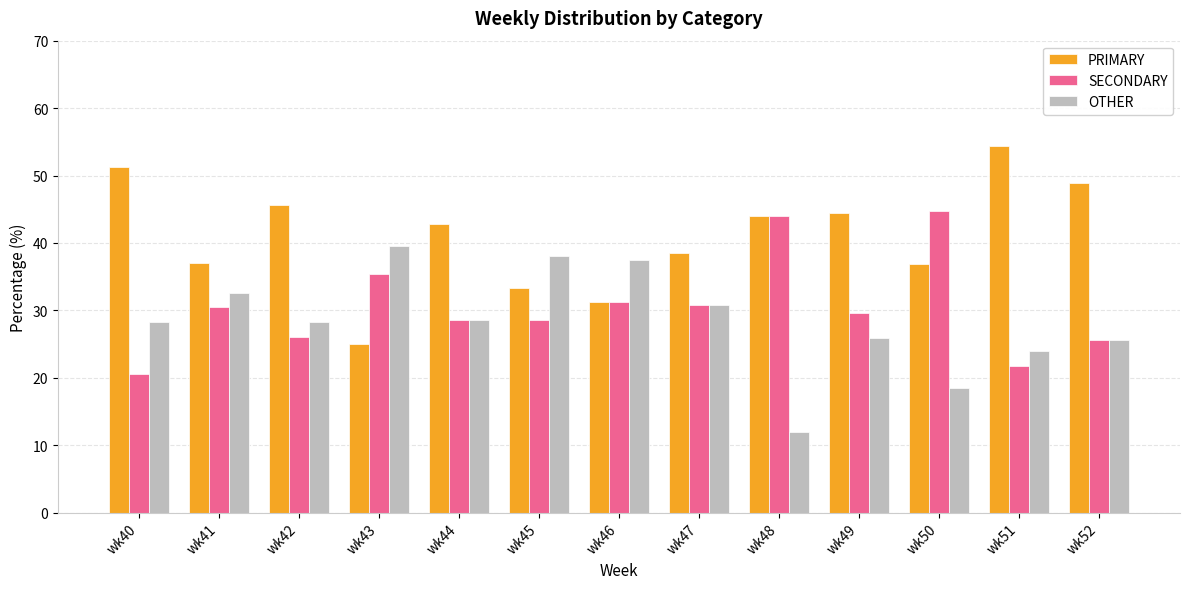

Count the number of categories in the chart.

13